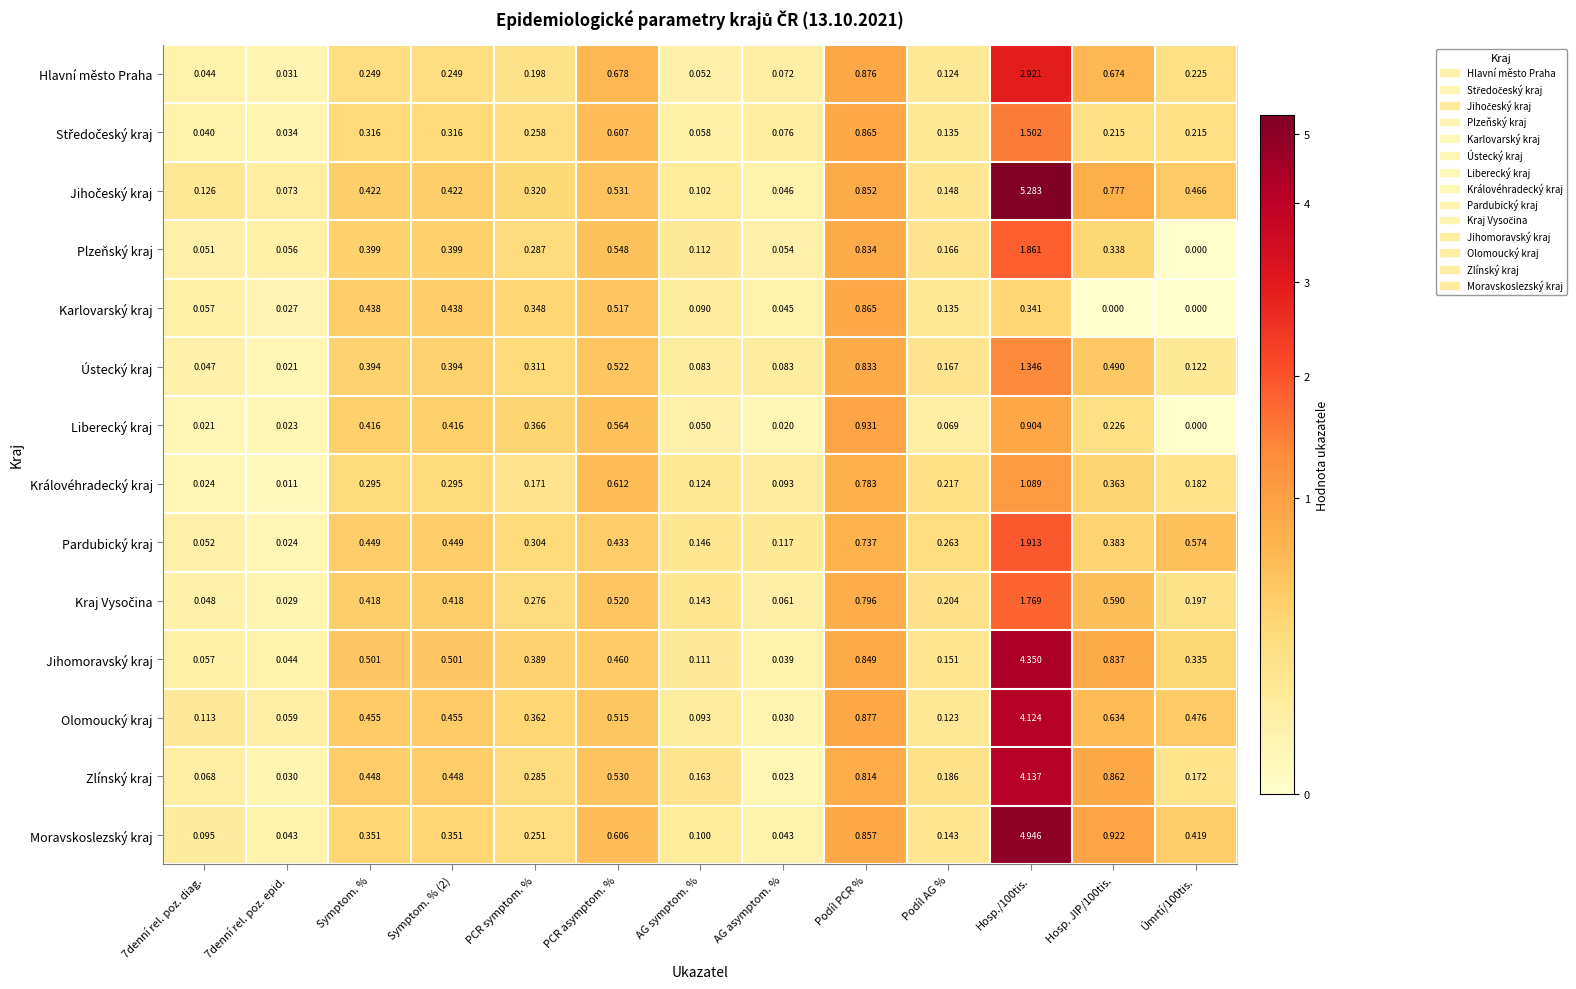

Between PCR asymptom. % and AG asymptom. %, which series saw the biggest shift?

Hlavní město Praha